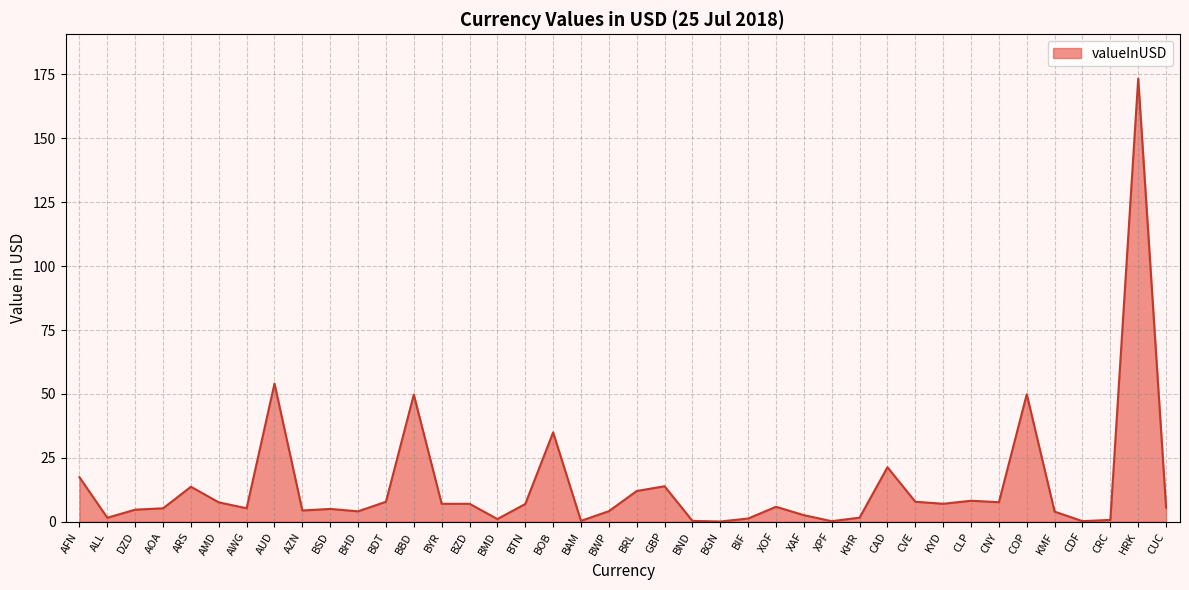

What position from the left is GBP?

22